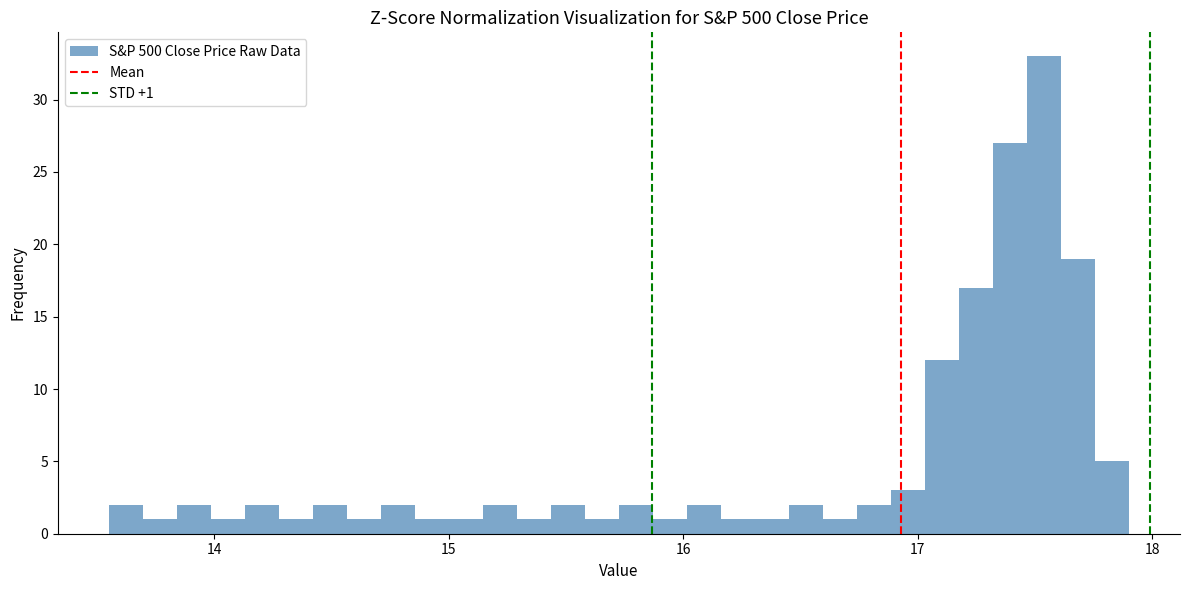

Around what value on the x-axis is the tallest bar? Give the approximate position of its centre, as read against the axis.

17.5